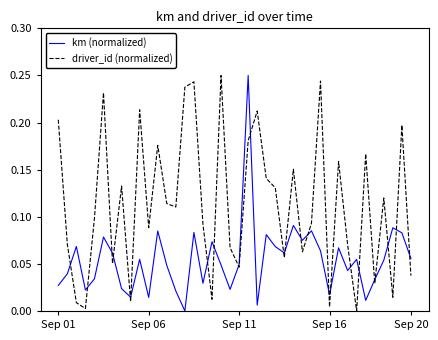

Which series has the largest total across all categories?

driver_id (normalized)